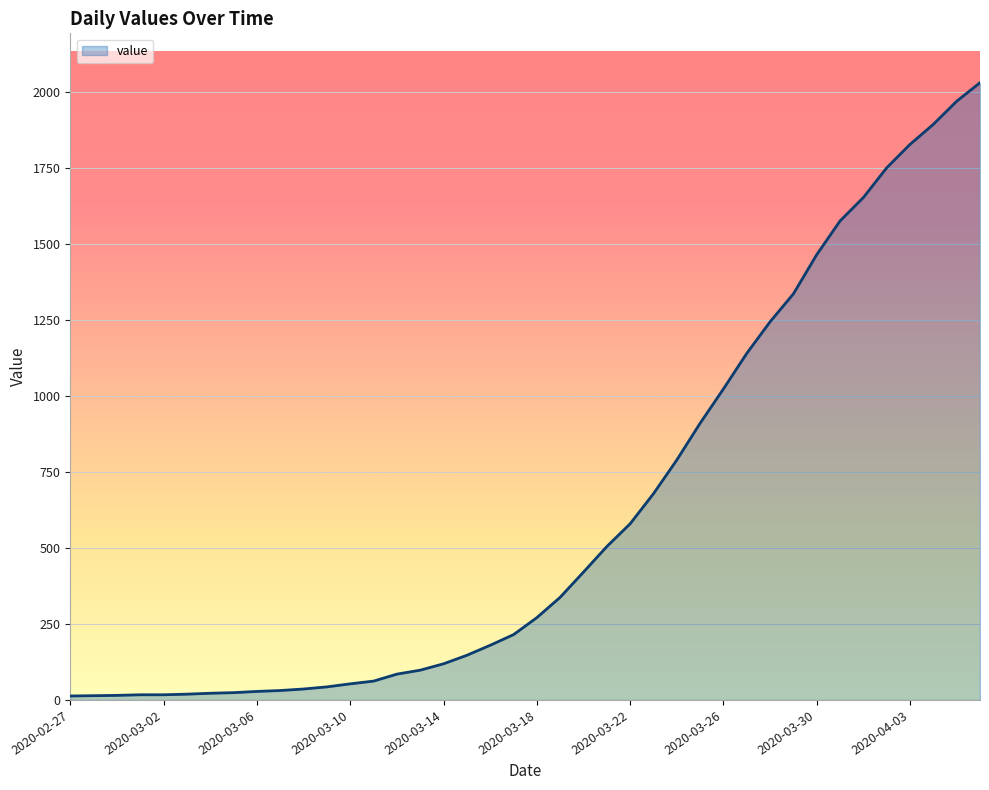

What is the label of the 40th point from the right?

2020-02-27